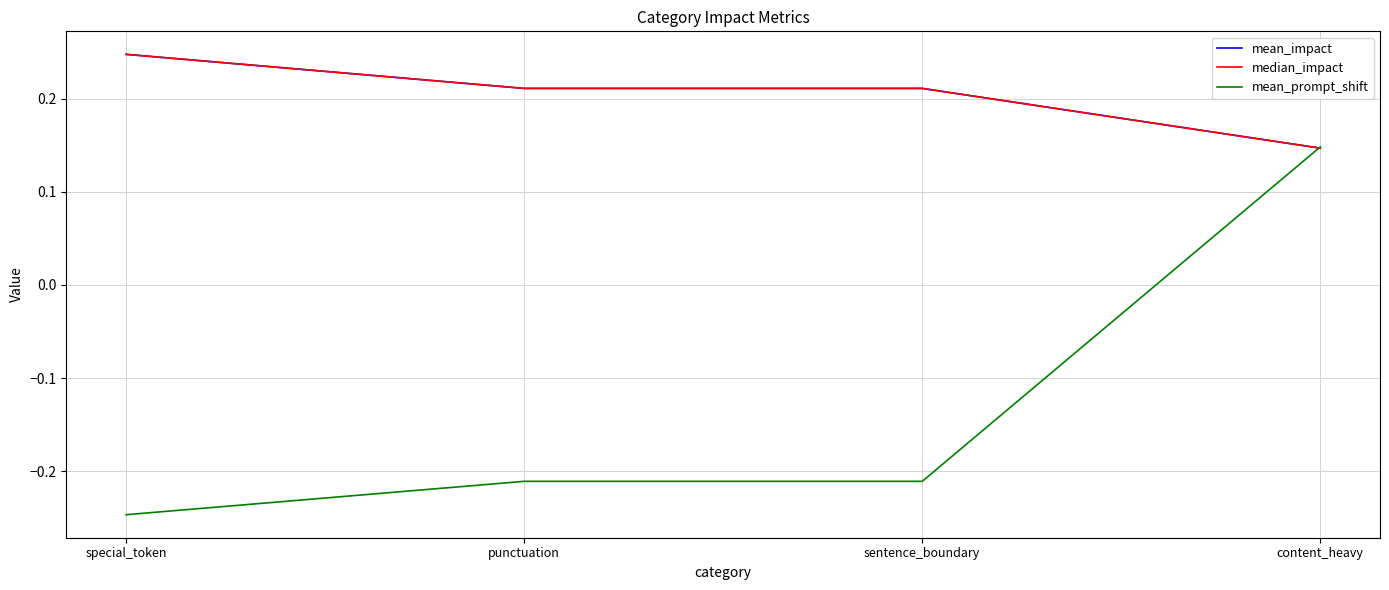

True or false: median_impact and mean_impact cross at least once.

False